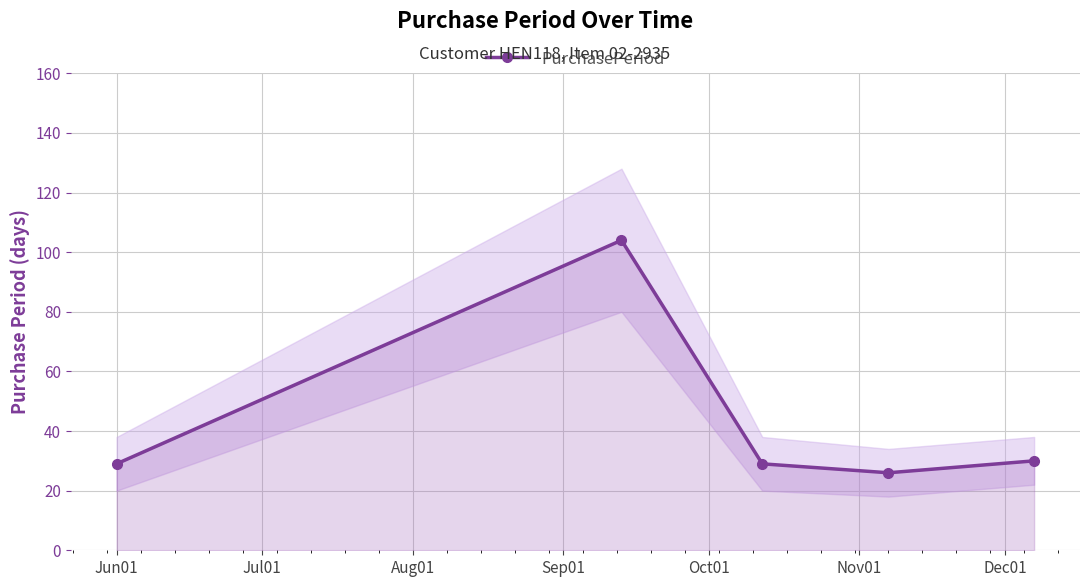

How many interior local peaks does the PurchasePeriod series have?

1